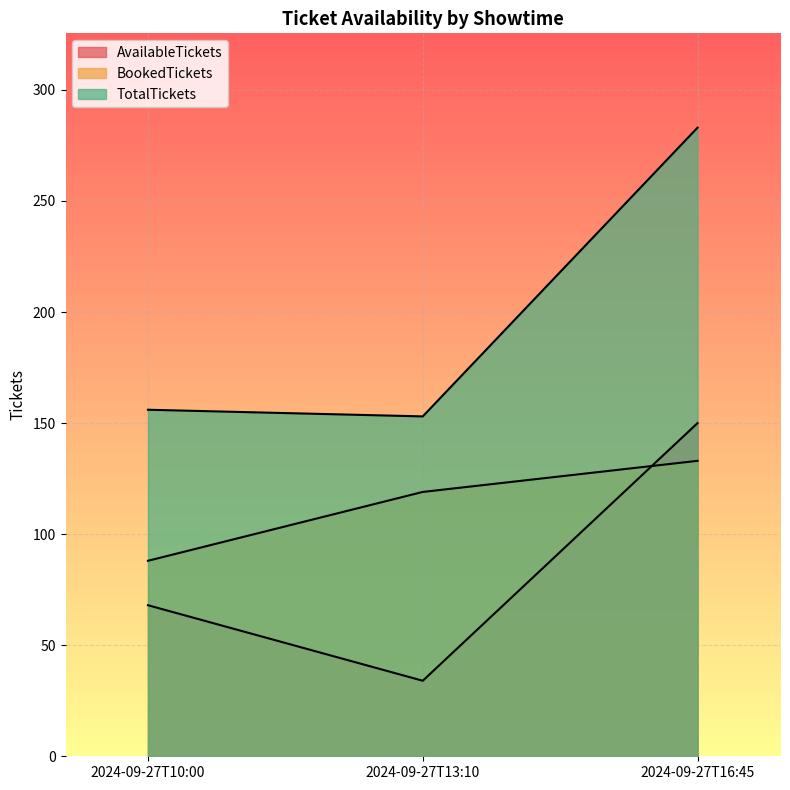

Reading left to right, what are all the values shown in this chart?

AvailableTickets: 68	34	150
BookedTickets: 88	119	133
TotalTickets: 156	153	283